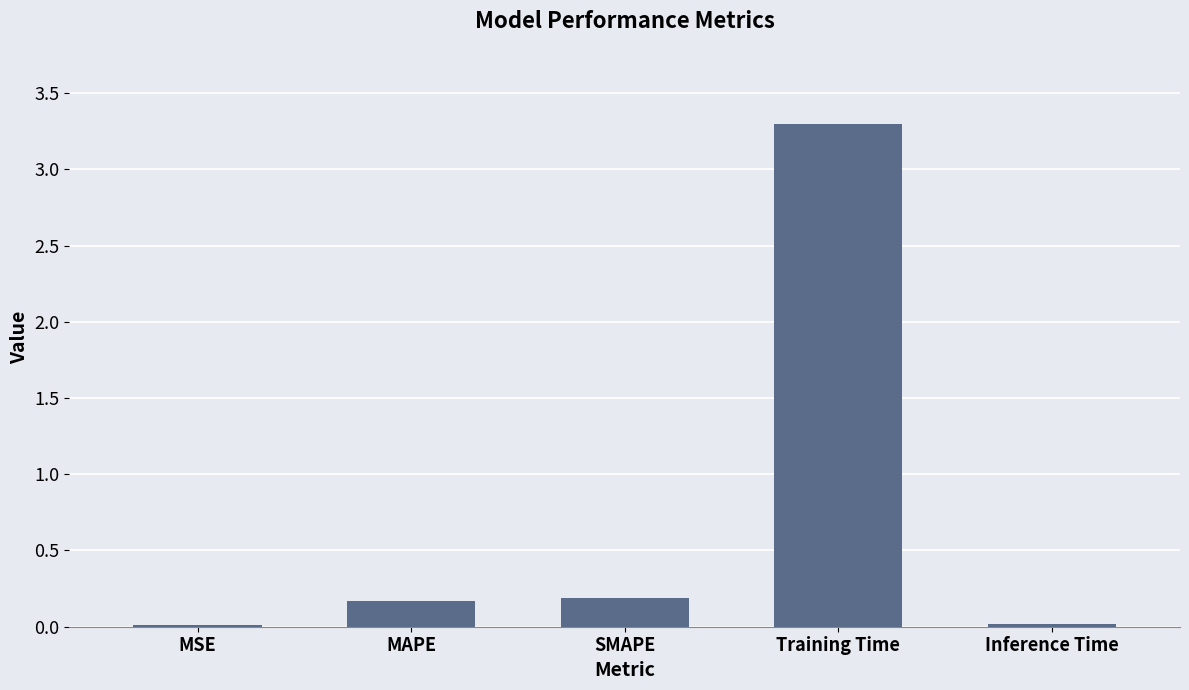

What is the sum of all values?

3.7